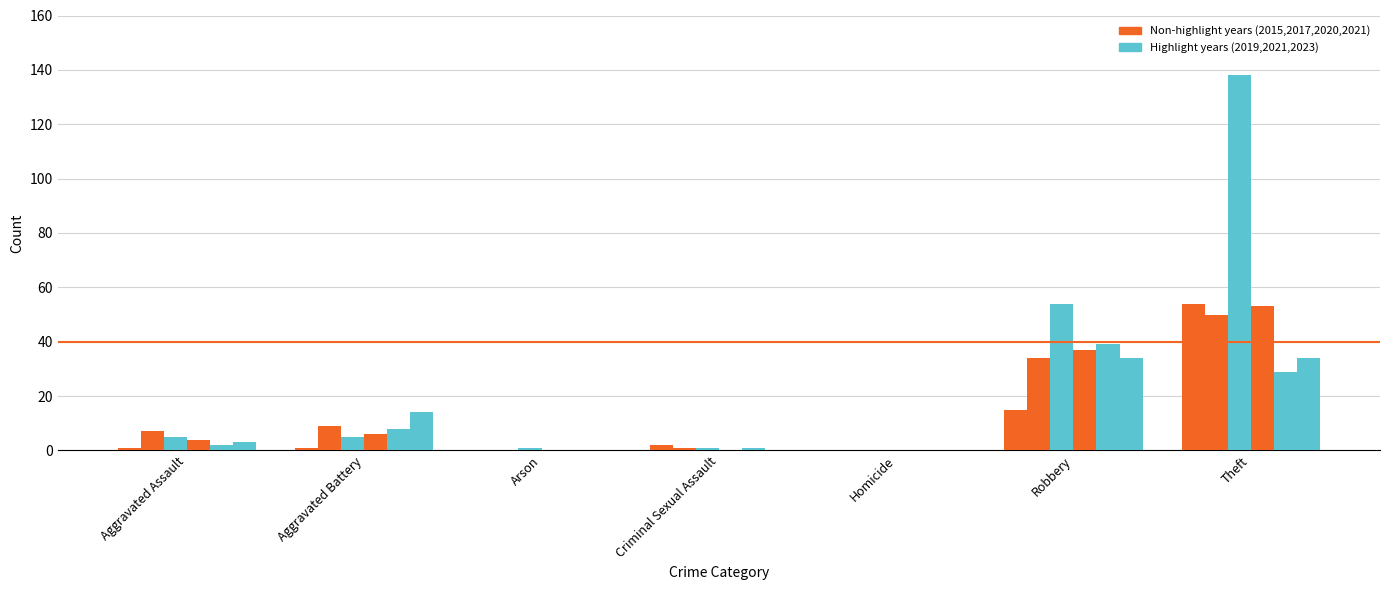

Count the number of data series in this chart.

6